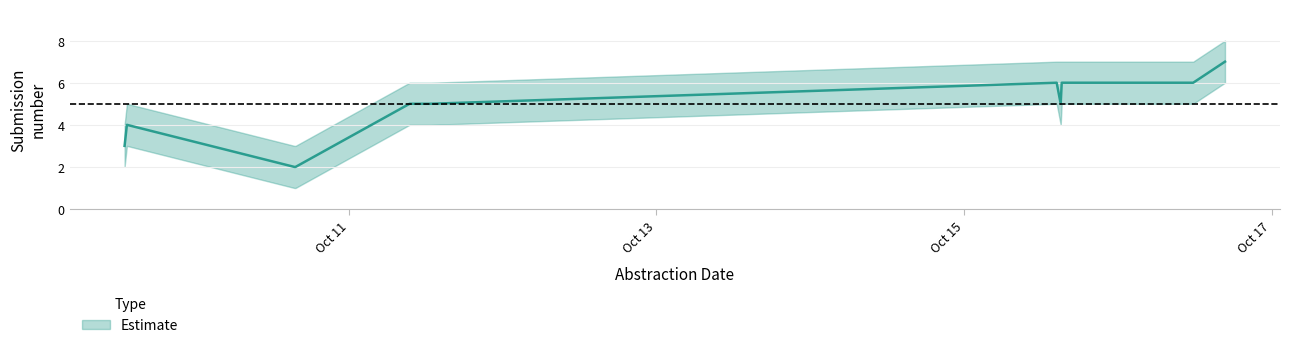

What is the difference between the maximum and minimum values in the Submission Number Upper series?

5